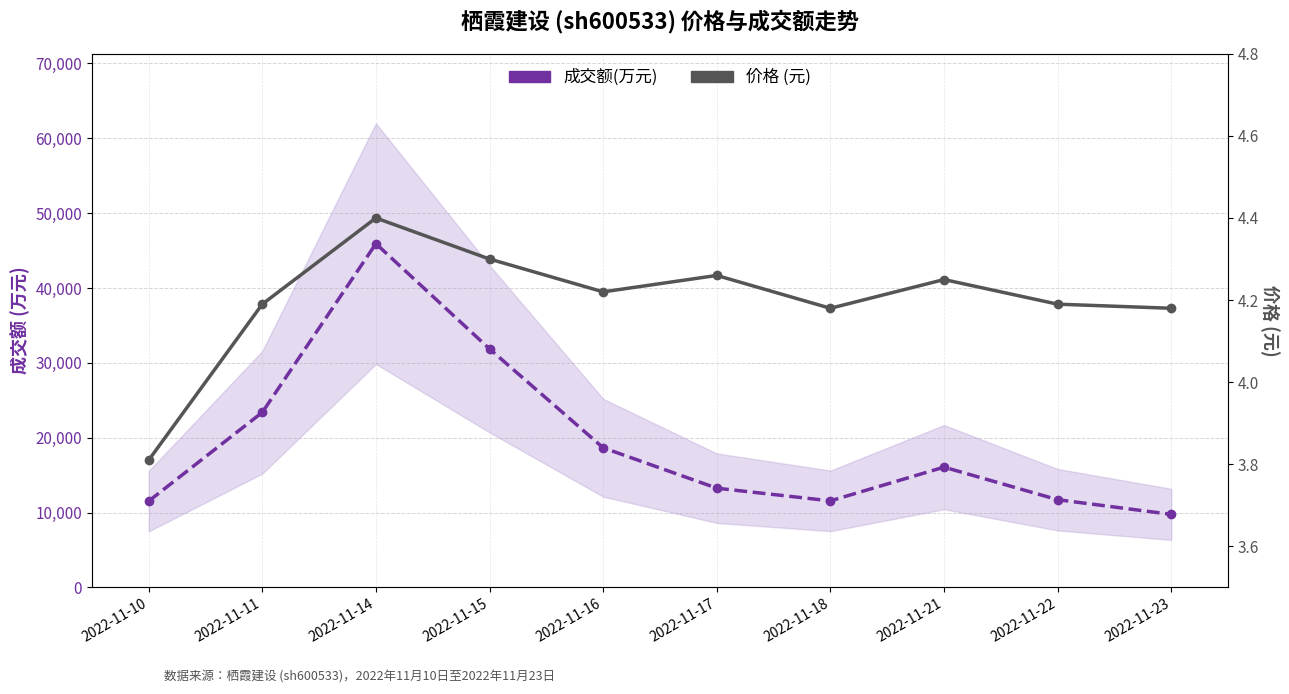

At which label is 成交额(万元) closest to 27840?

2022-11-15